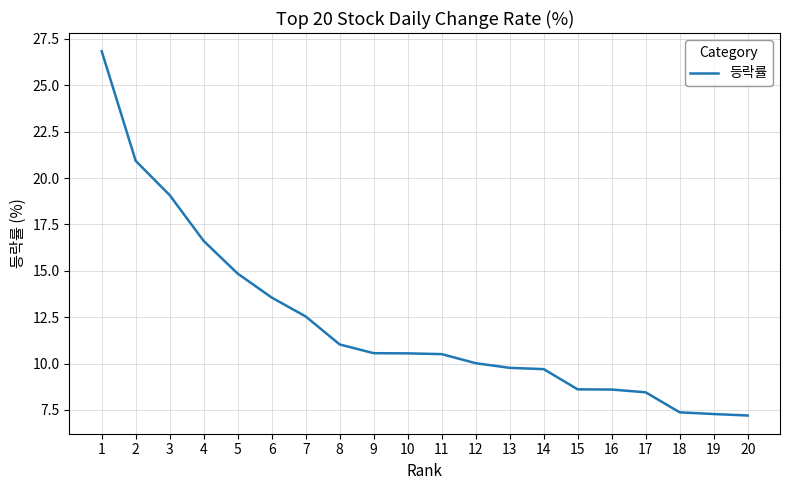

What is the smallest value displayed?

7.2